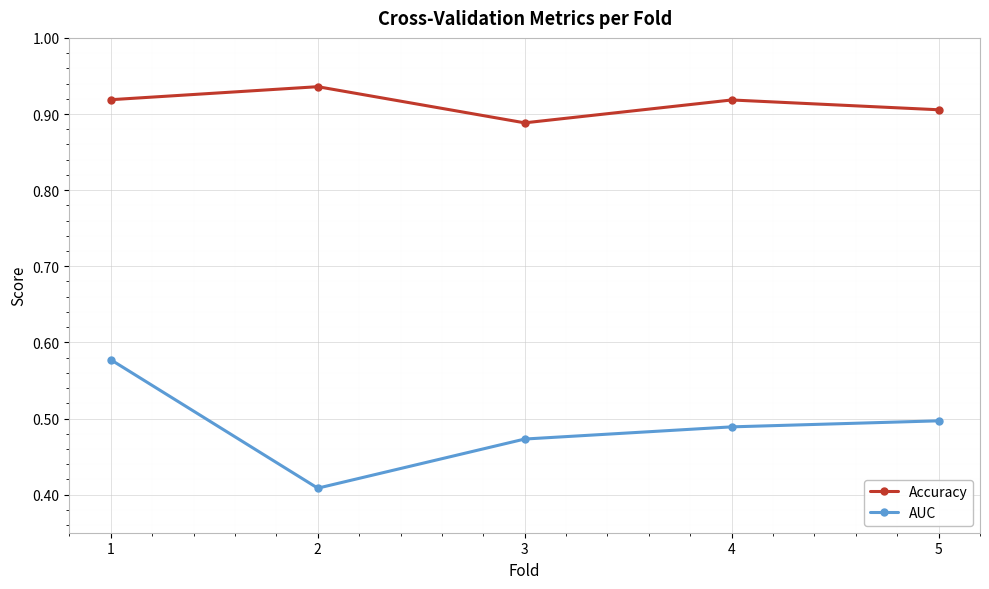

True or false: AUC has more than 1 points higher than both neighbors.

False